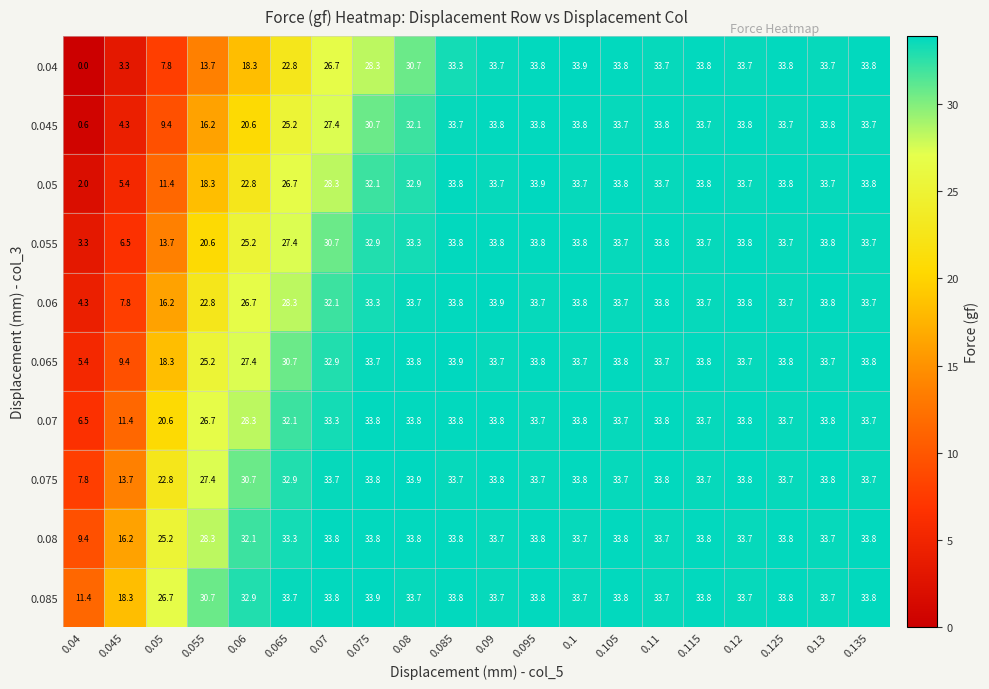

At 0.04, list the series in order from largest to smallest.

0.085, 0.08, 0.075, 0.07, 0.065, 0.06, 0.055, 0.05, 0.045, 0.04